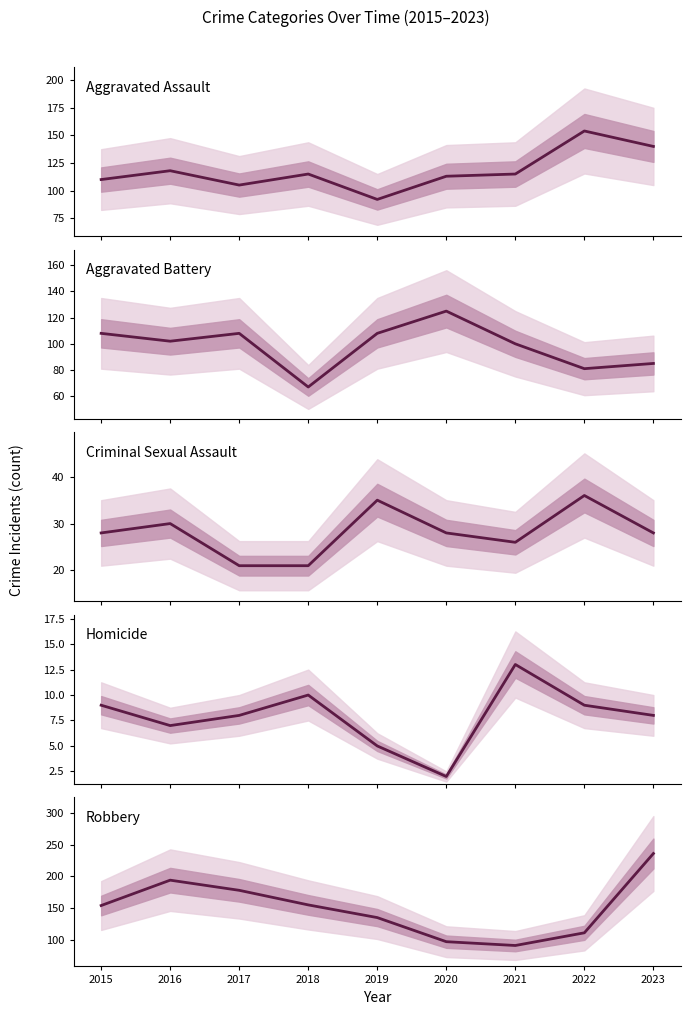

What is the value of the Homicide point at the 2nd from the left?

7